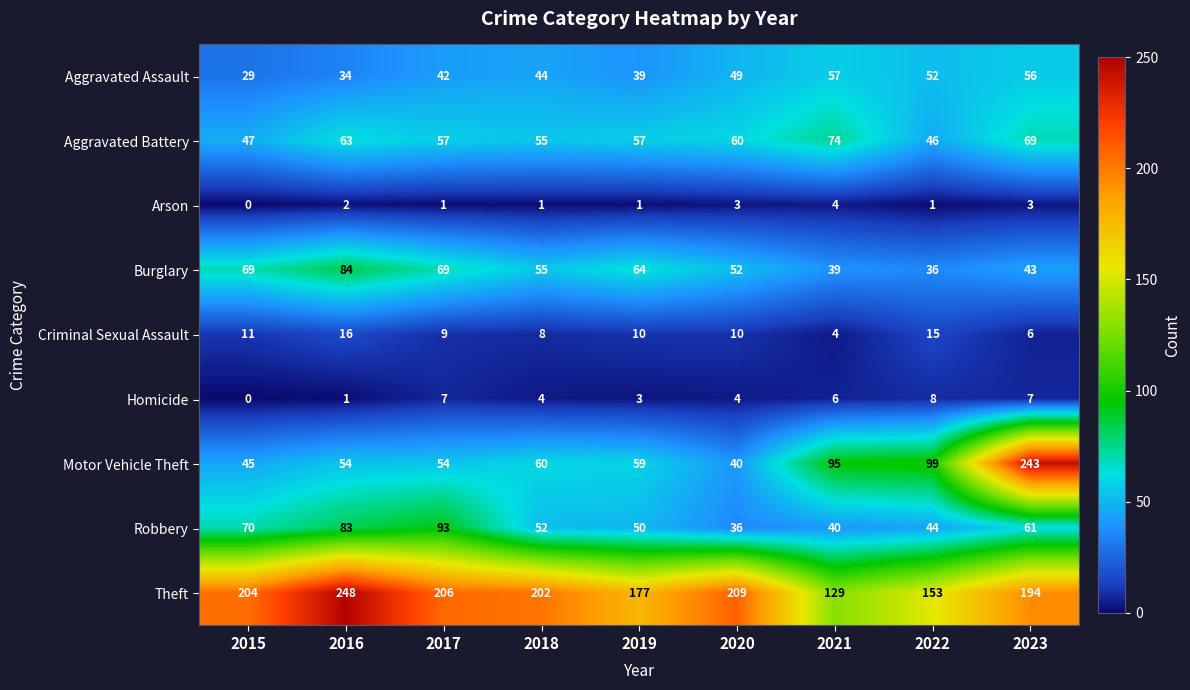

What is the sum of the Burglary values at 2018 and 2019?

119